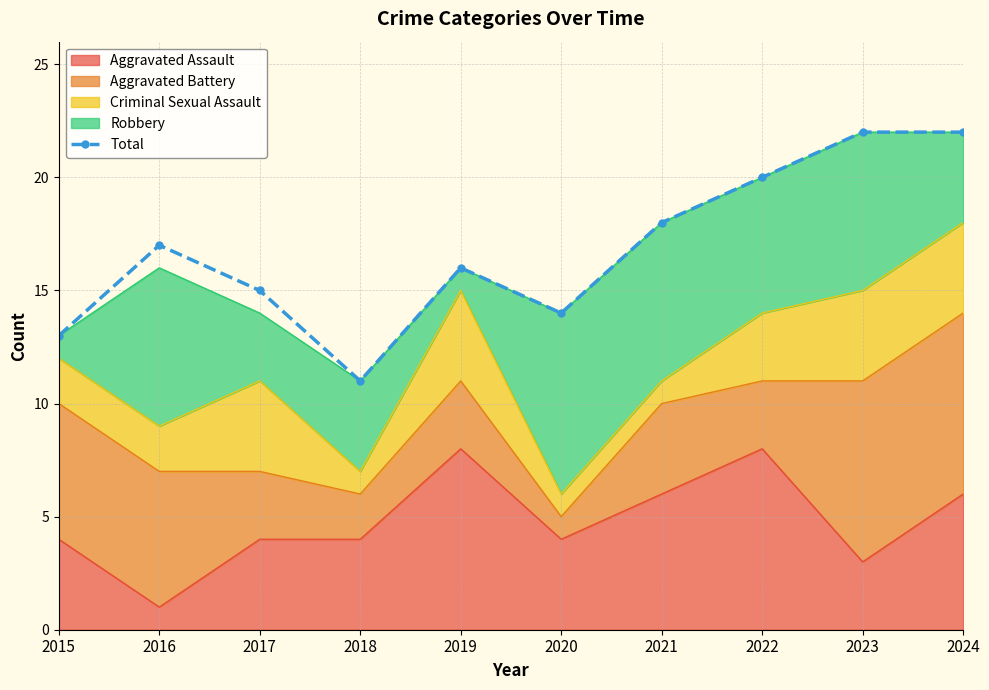

Where does the data first go above 17?

2021